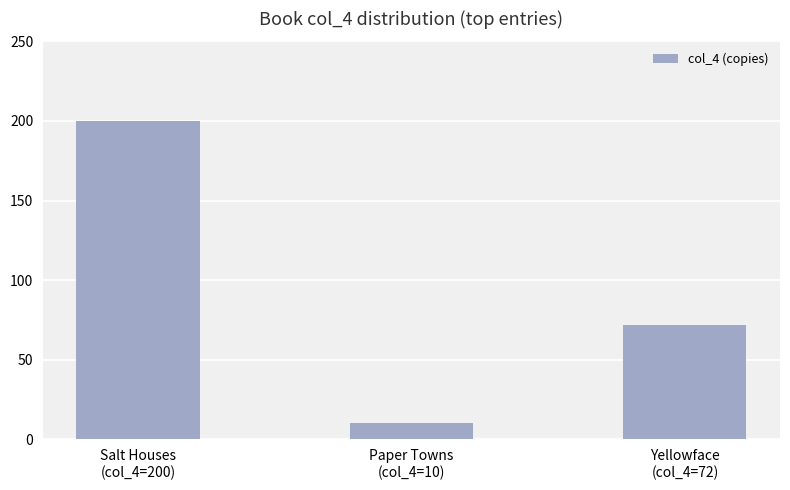

What is the difference between the second highest and minimum values?

62